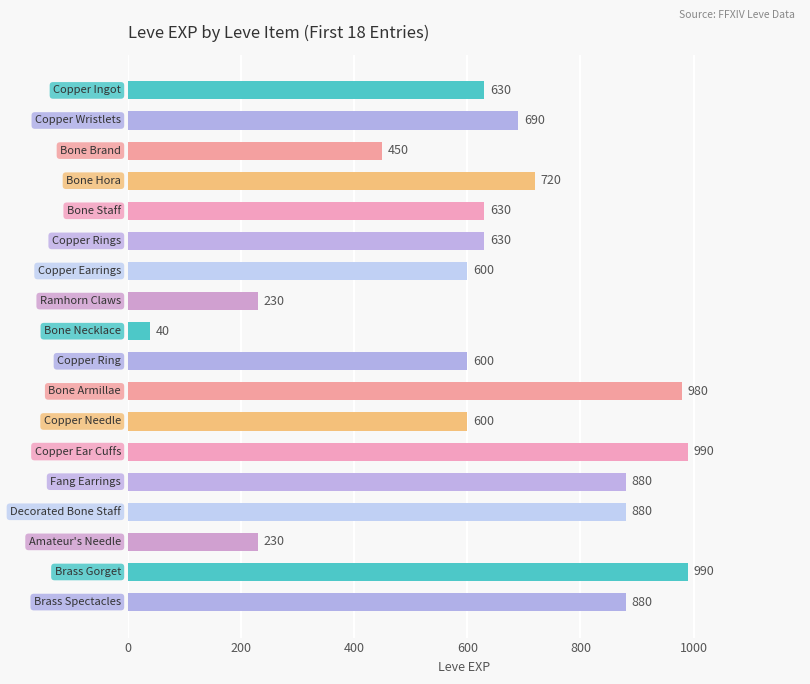

How many data points are less than 630?

7